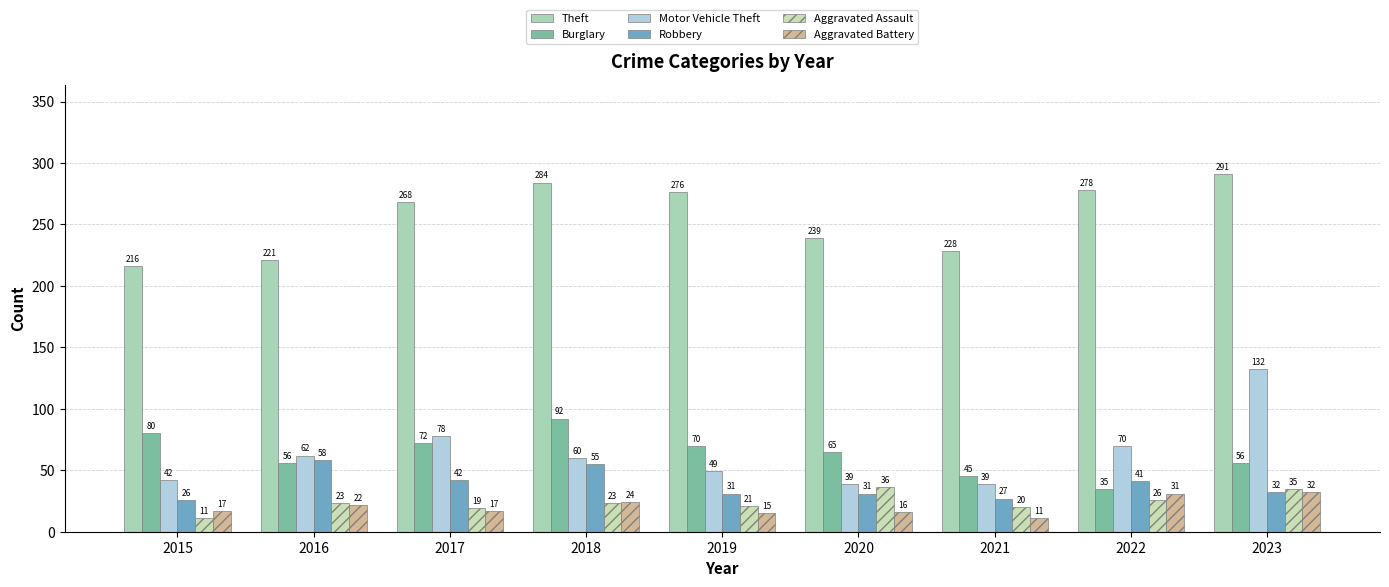

The Aggravated Assault series shows 16 at 2015. True or false?

False